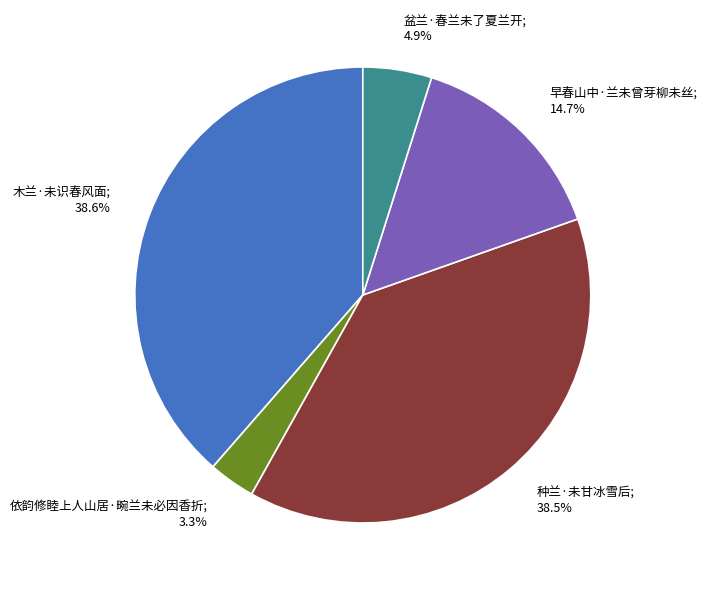

Is there any slice that represents more than half of the pie?

No